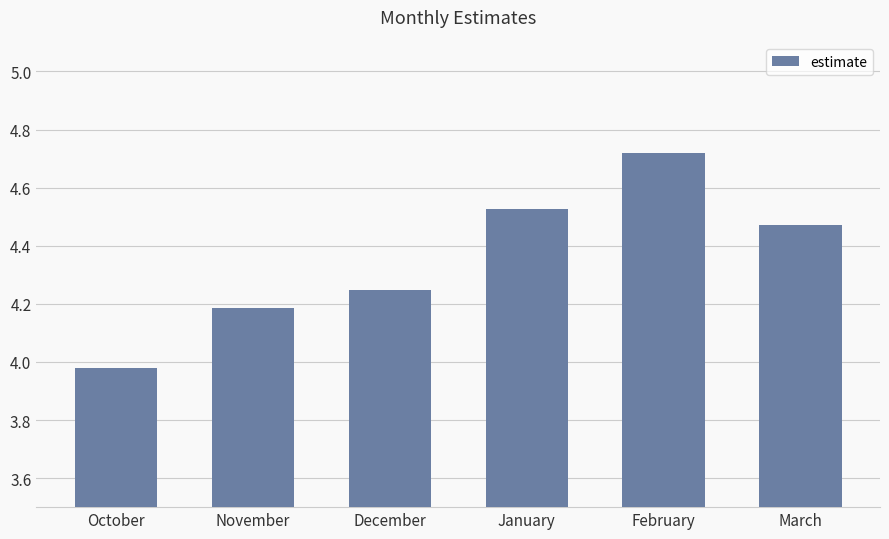

Where is the data nearest to the value 4?

October